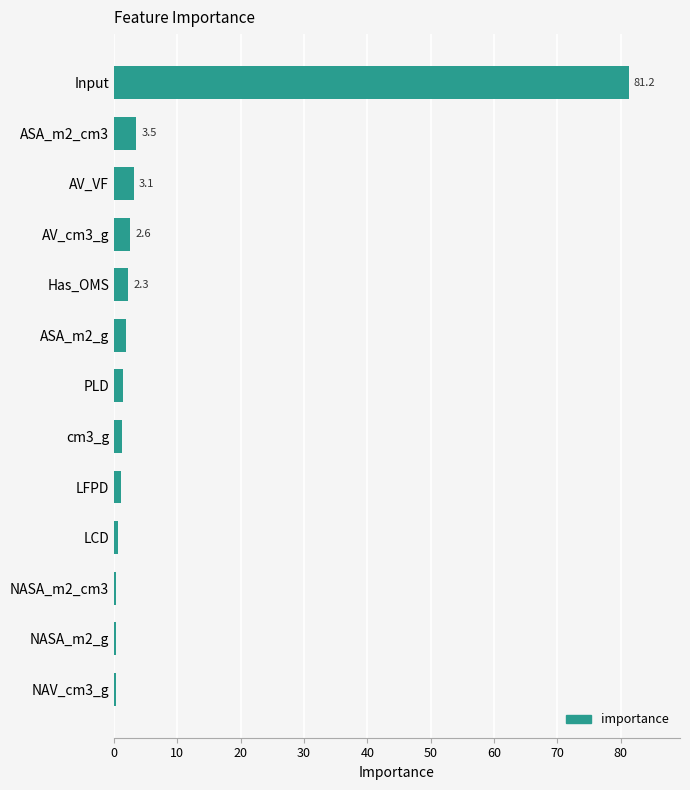

What is the sum of all values?

100.0